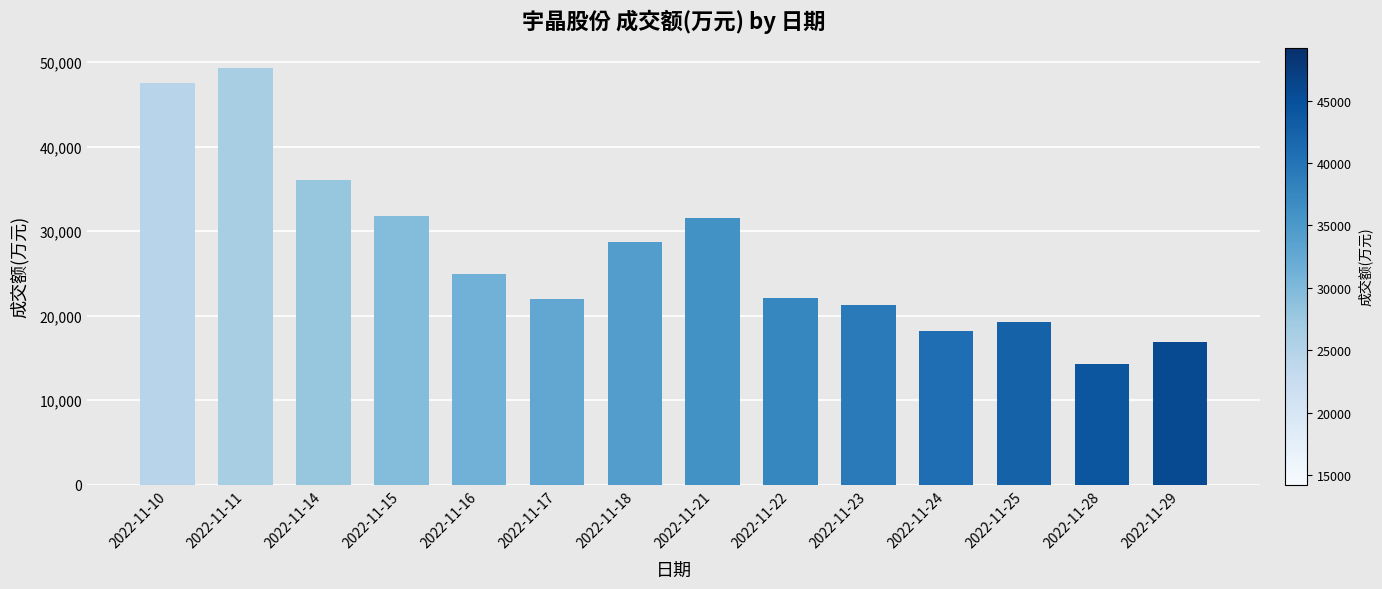

What is the sum of all values?

383489